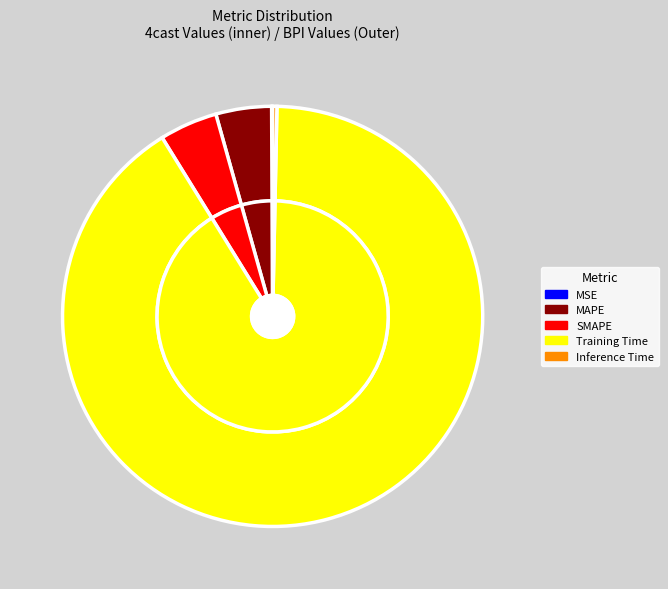

Is it true that SMAPE is 4% of the pie?

True